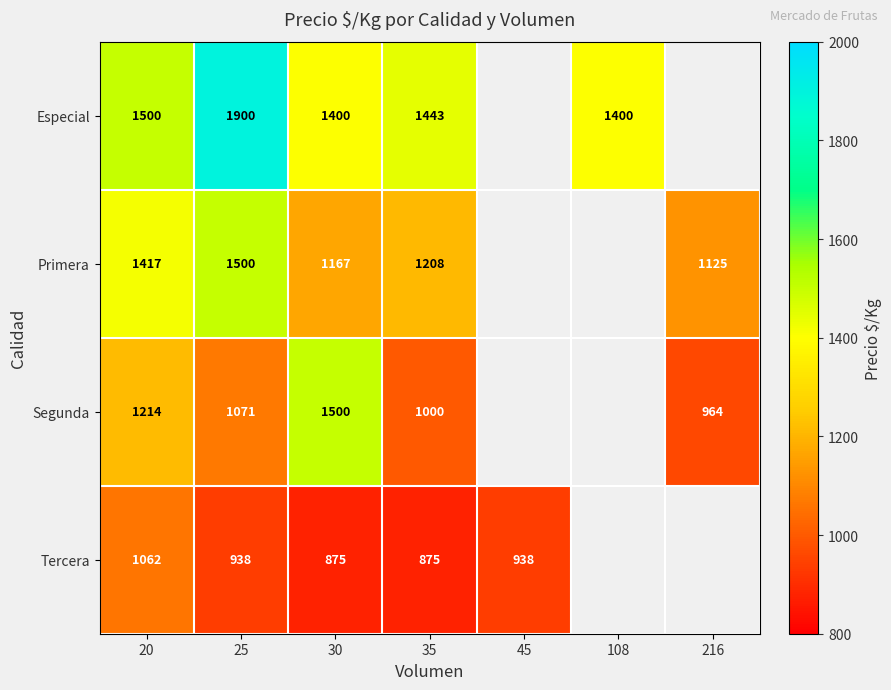

Rank the series at 30 from highest to lowest value.

Segunda, Especial, Primera, Tercera